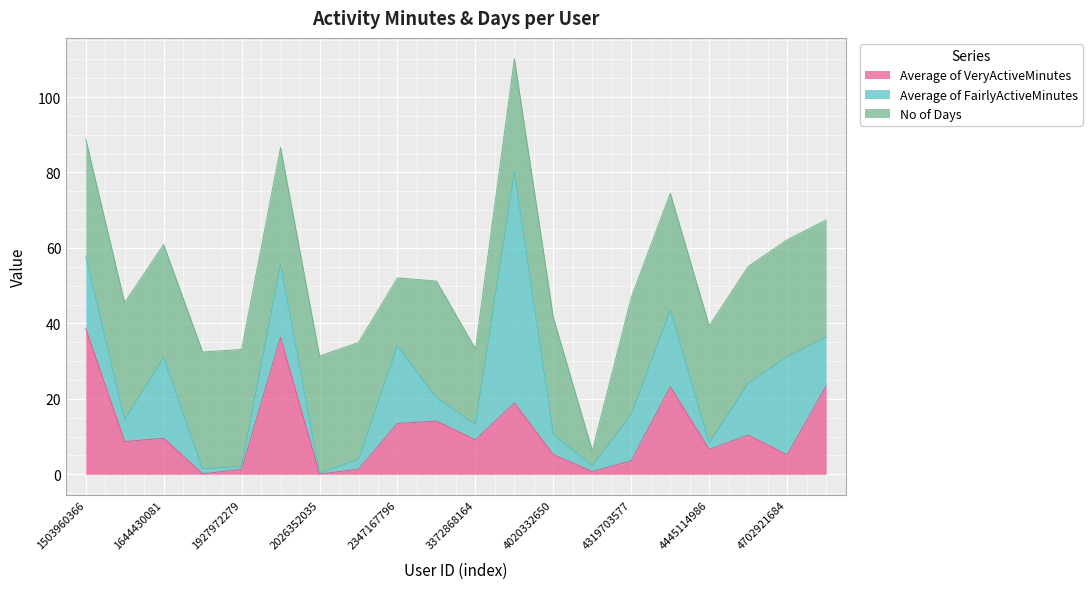

The value of No of Days at 1844505072 is 31.0. True or false?

True